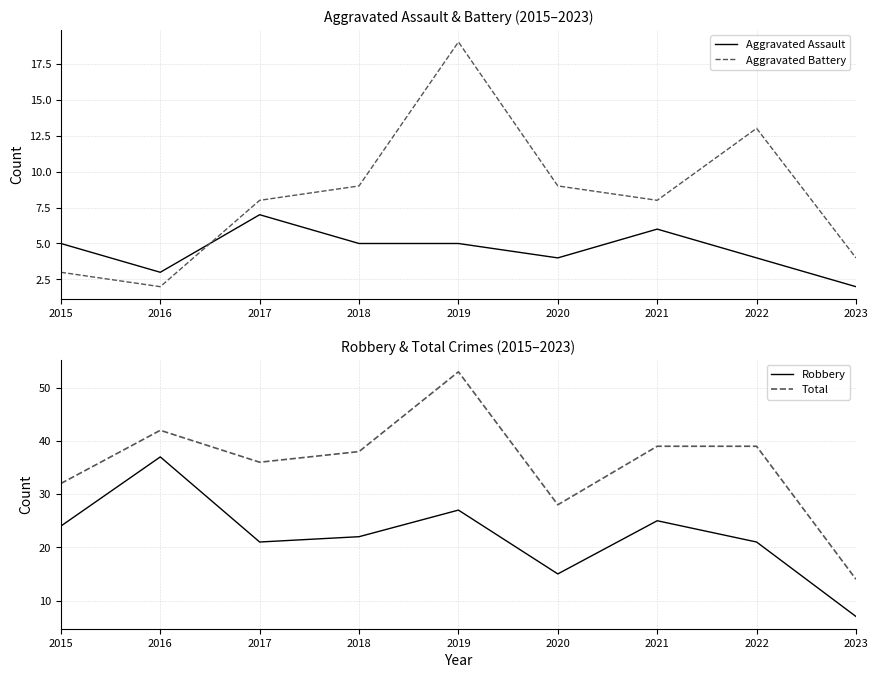

Does the chart have visible grid lines?

Yes